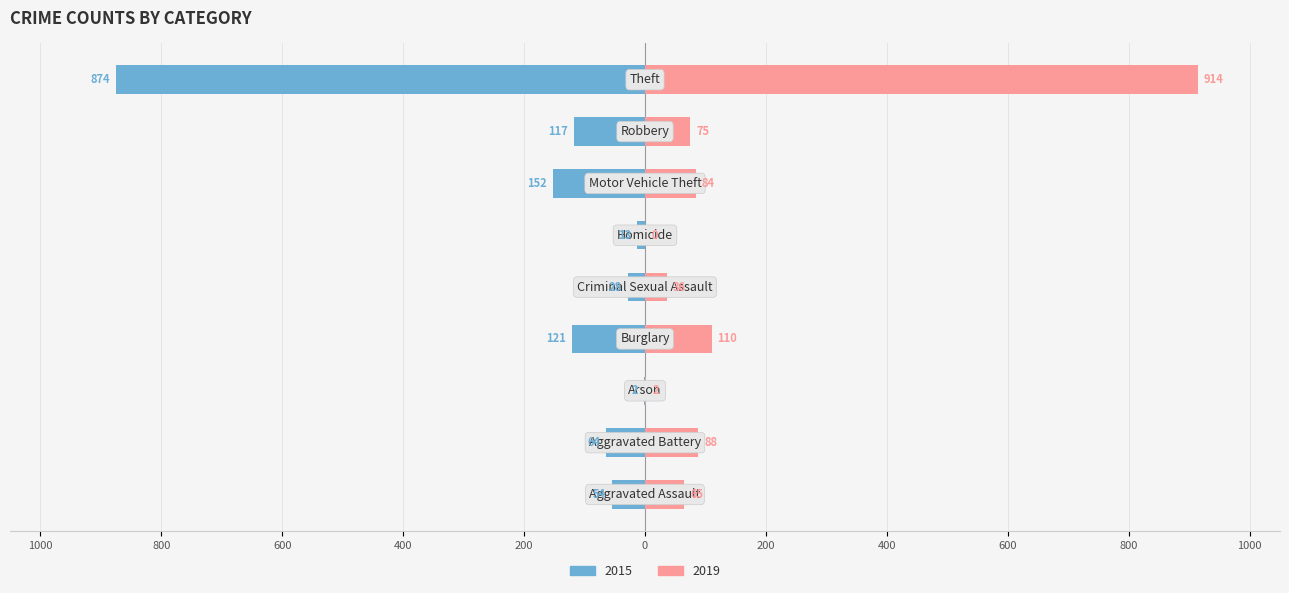

Read the 2019 value at Criminal Sexual Assault.

36